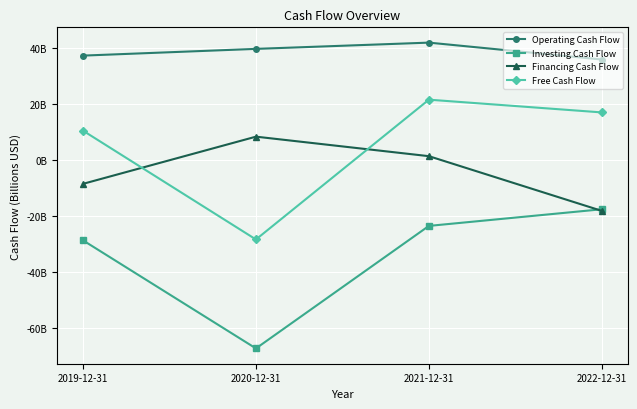

At which category does Financing Cash Flow reach its first local peak?

2020-12-31